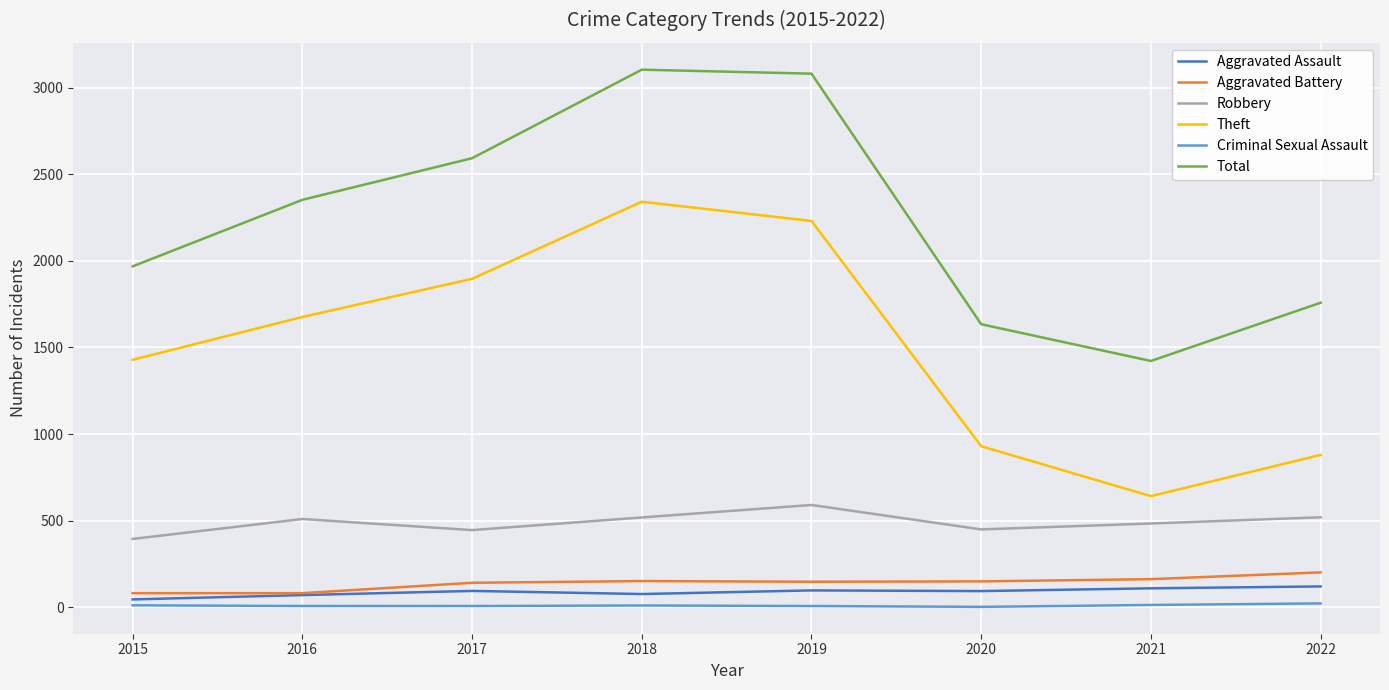

True or false: Total and Criminal Sexual Assault intersect in this chart.

False